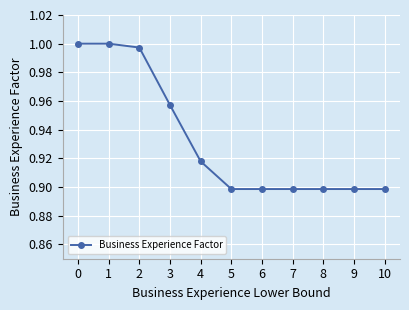

What is the sum of the values at 1 and 10?

1.9